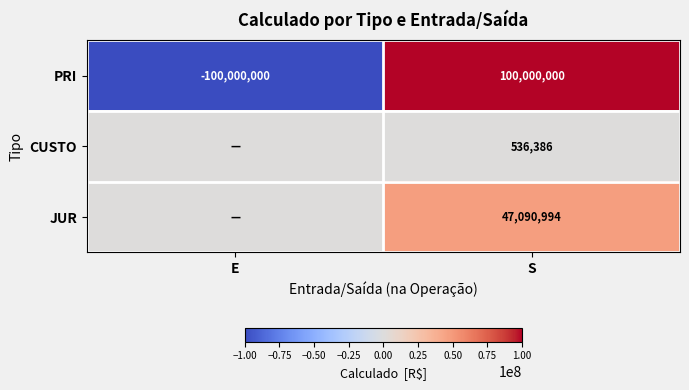

True or false: JUR has a value of 15629051 at S.

False